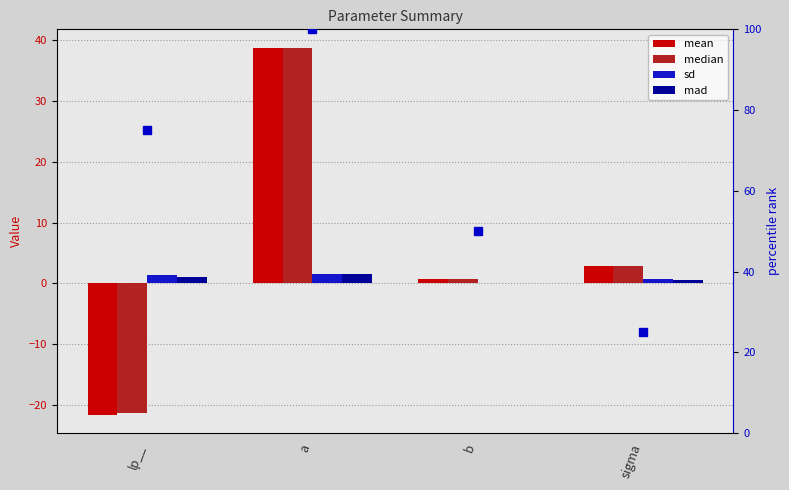

How many categories are shown in the chart?

4